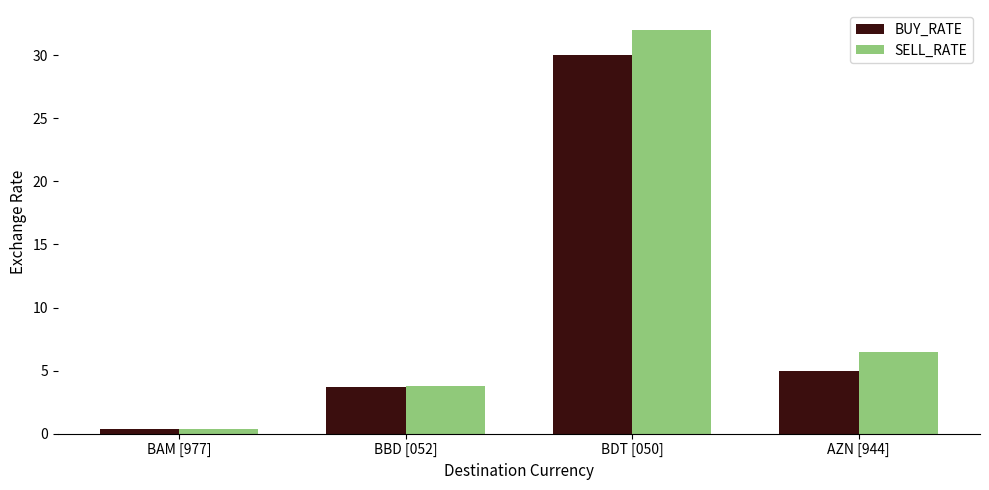

What is the smallest value displayed?

0.4